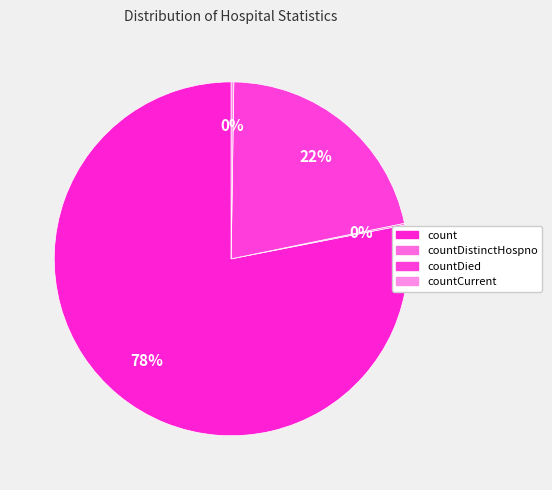

What is the largest slice in the pie chart?

count